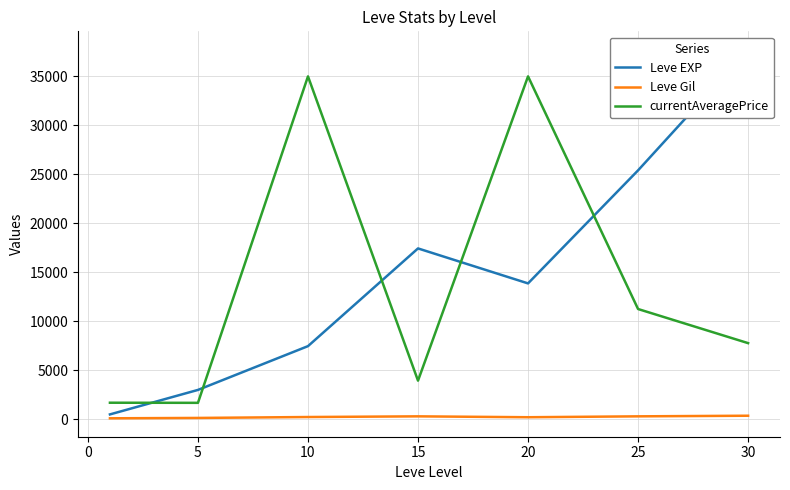

Reading right to left, what are all the values shown in this chart?

Leve EXP: 37715.0	25410.0	13876.7	17445.0	7475.0	3008.3	510.2
Leve Gil: 375.2	312.7	220.8	312.0	242.5	149.3	113.0
currentAveragePrice: 7782.5	11261.2	35000.0	3953.7	35000.0	1690.5	1702.3